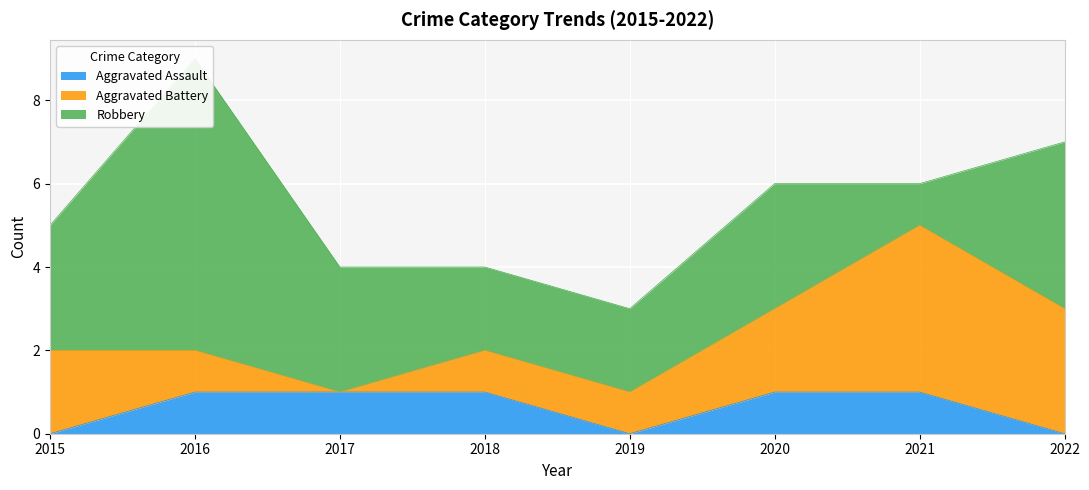

Count the number of categories in the chart.

8